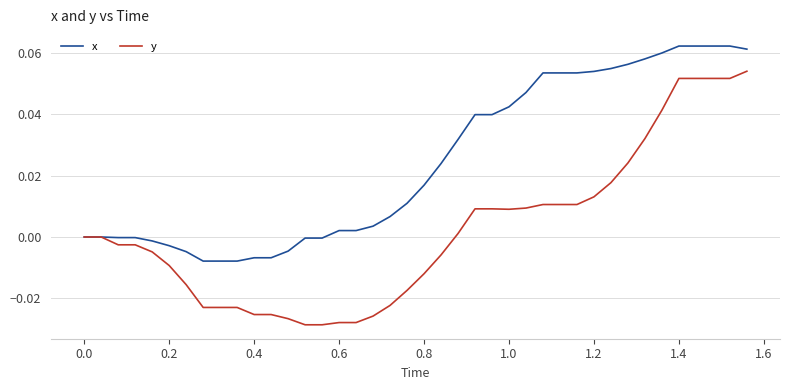

Which series has the widest spread of values?

y